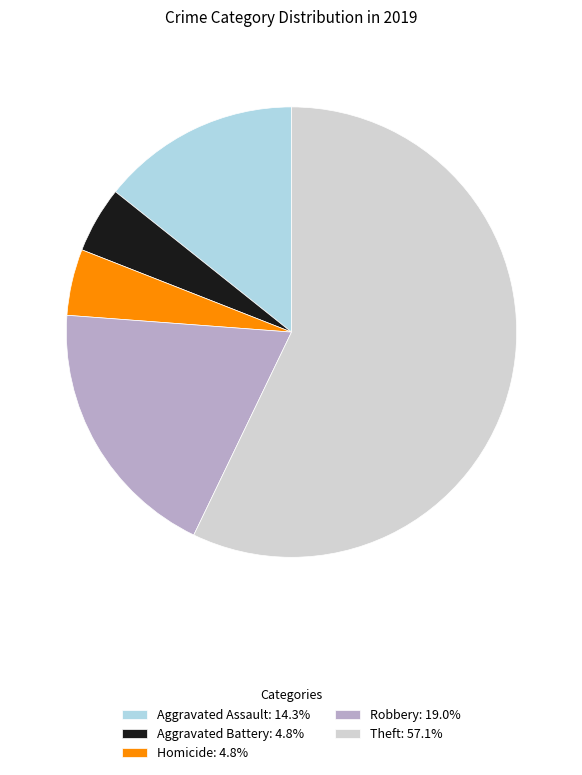

Do Aggravated Battery: 4.8% and Homicide: 4.8% together represent more than half of the pie?

No